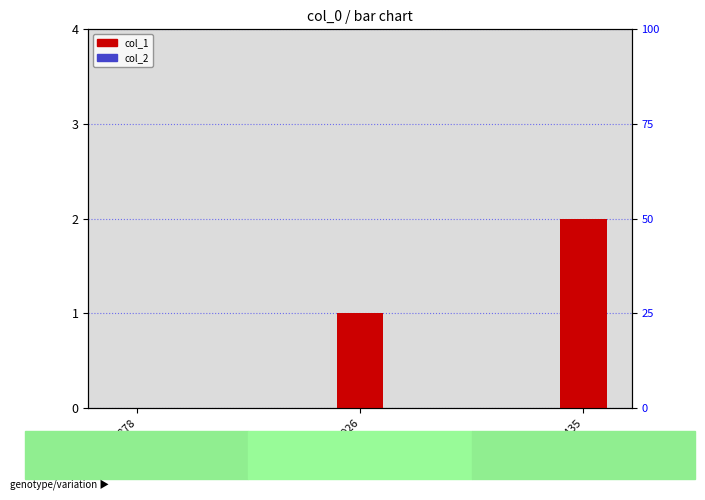

How many categories are shown in the chart?

3